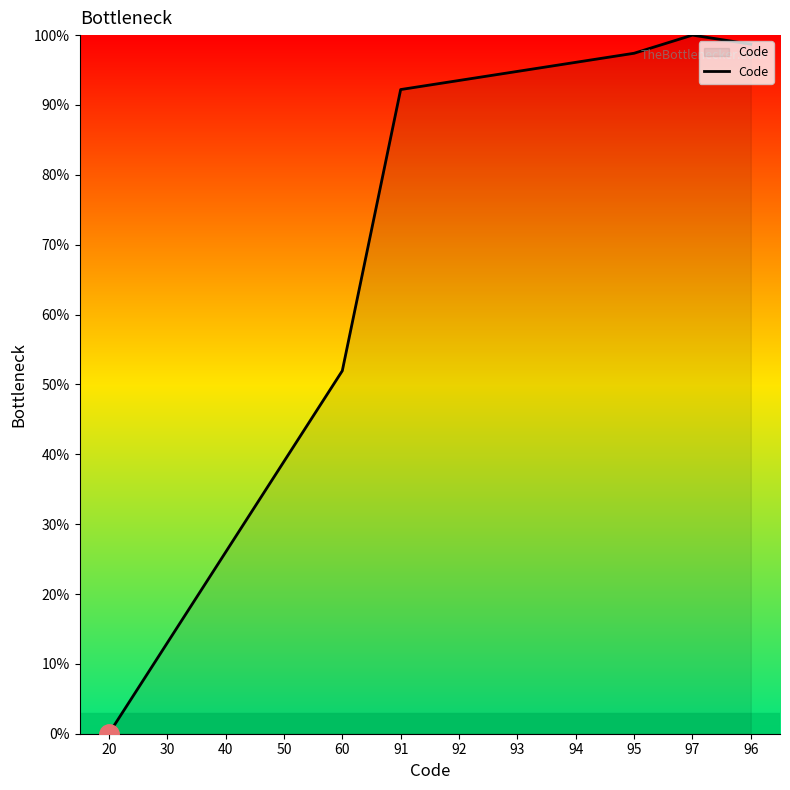

What position from the left is 91?

6